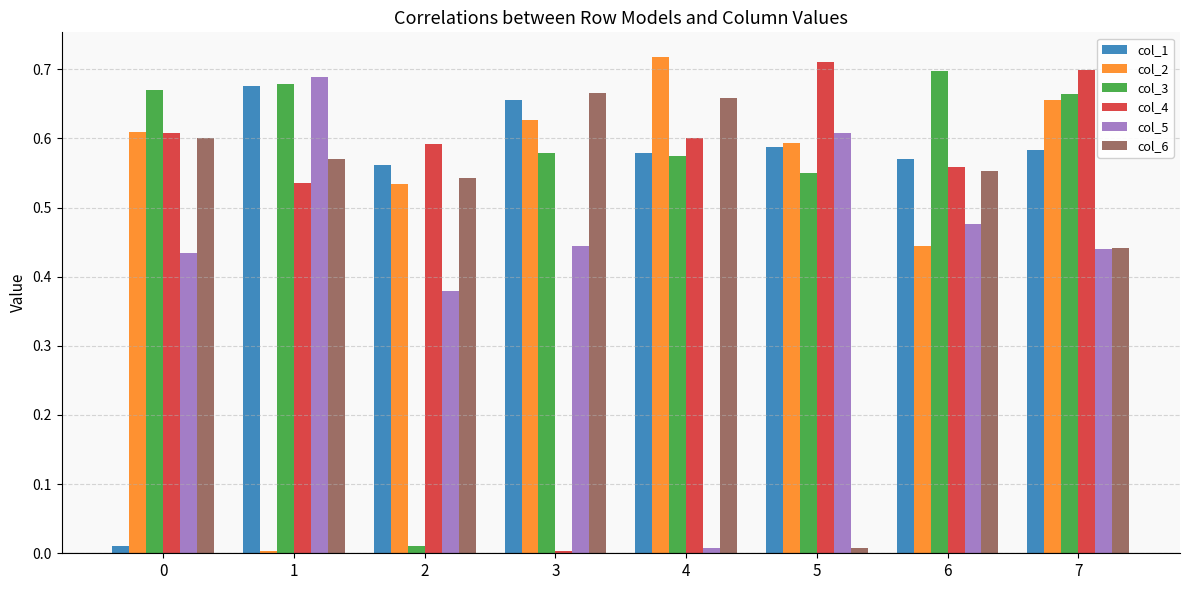

Are the bars grouped side by side (vs. stacked)?

Yes